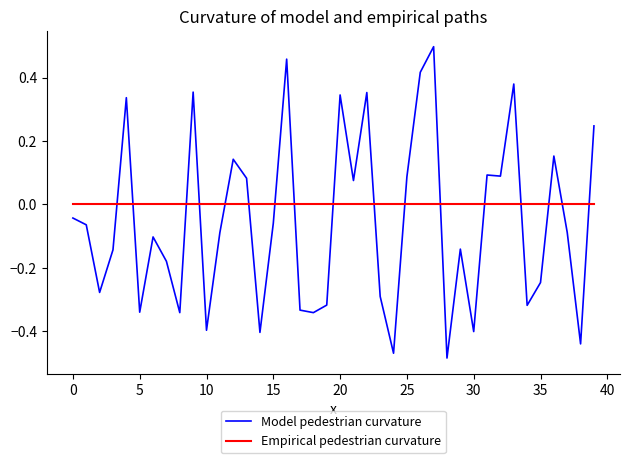

How many distinct data groups are displayed?

2